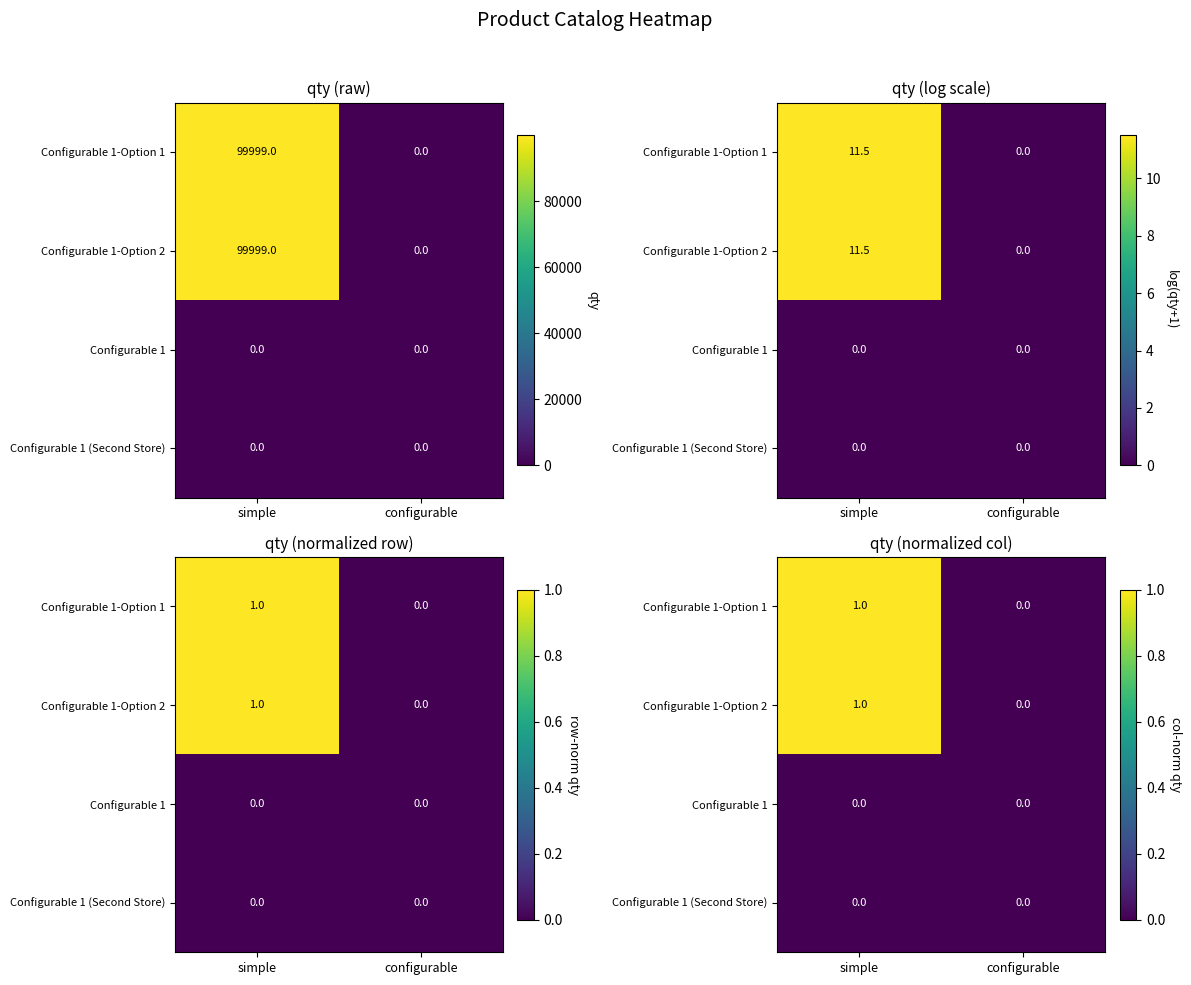

True or false: Configurable 1-Option 2 has a value of 0.2 at simple.

False